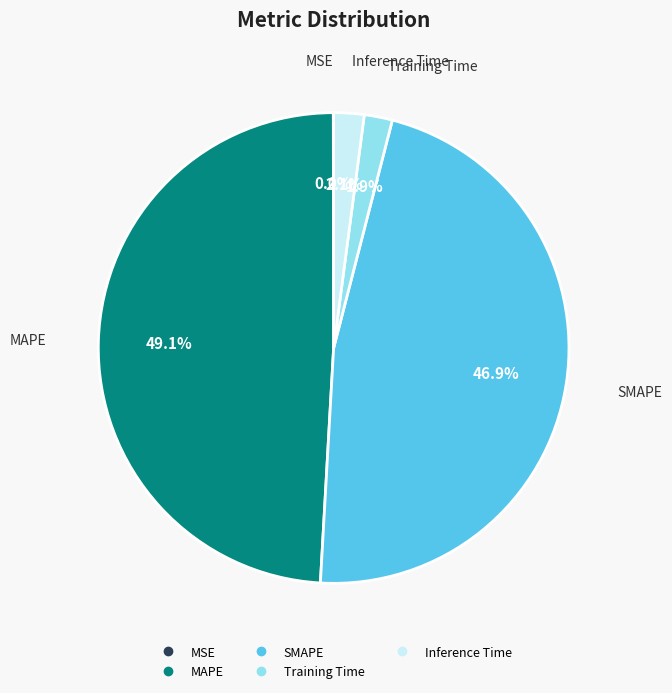

The Inference Time slice represents 2% of the pie. True or false?

True